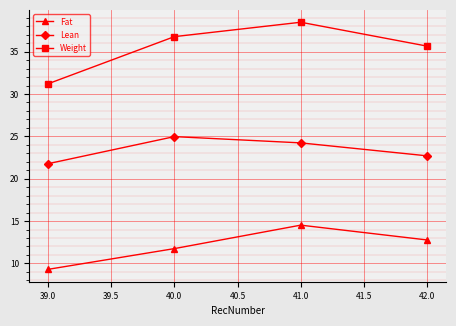

What is the value of the Lean point at the 1st from the left?

21.8